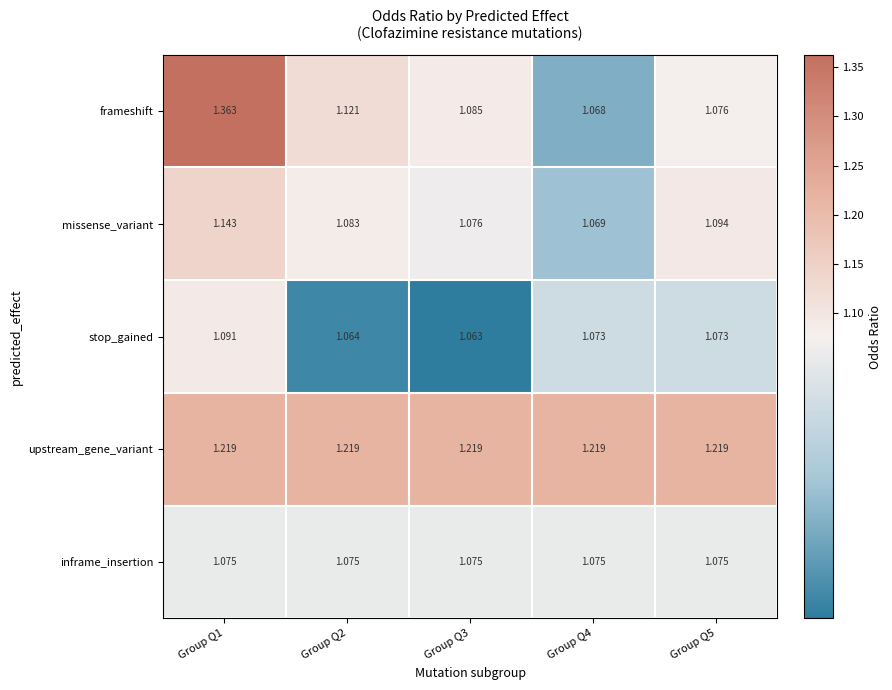

At which category does the chart reach its peak across all series?

Group Q1